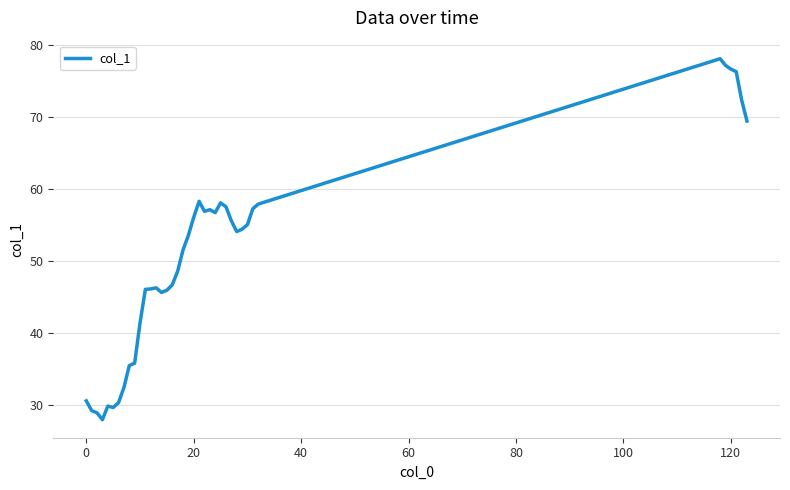

What is the minimum value shown in the chart?

27.9